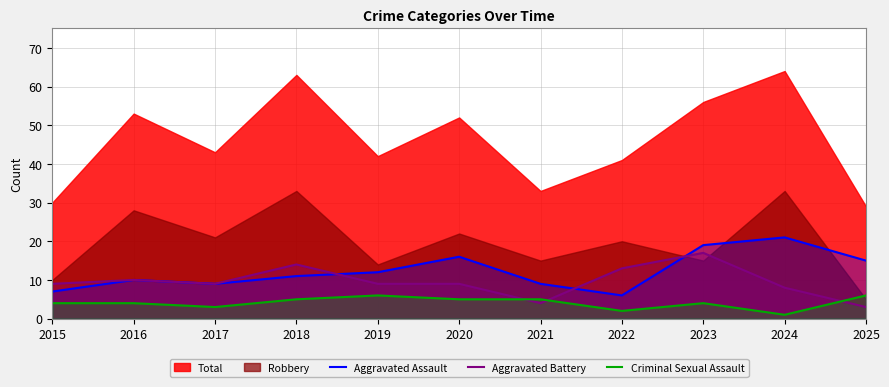

True or false: Aggravated Assault and Criminal Sexual Assault intersect in this chart.

False